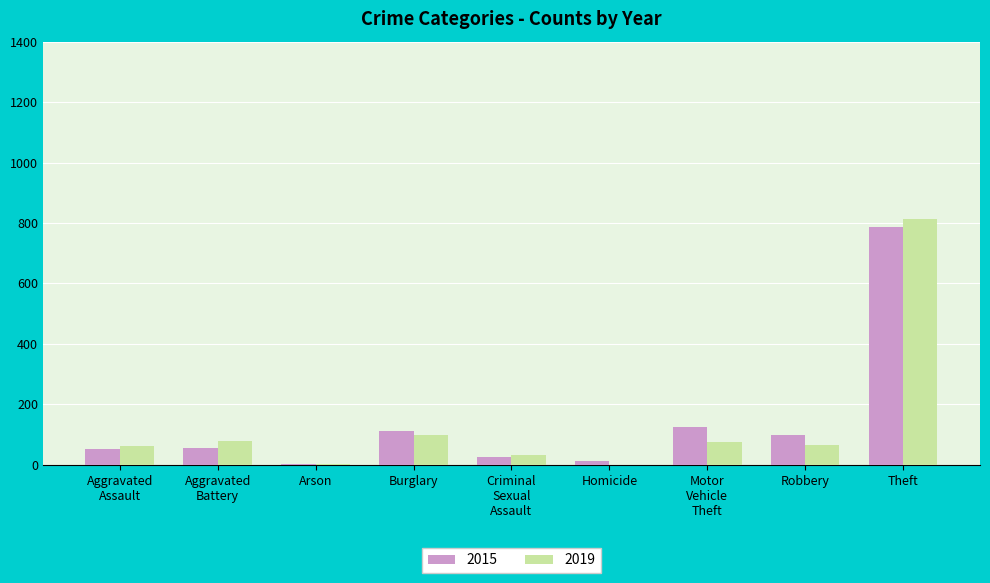

Are the bars horizontal?

No